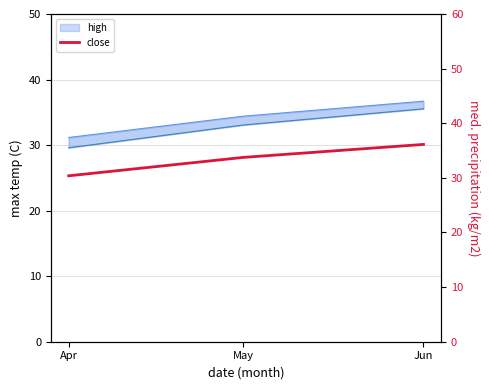

What is the sum of all values?

100.2